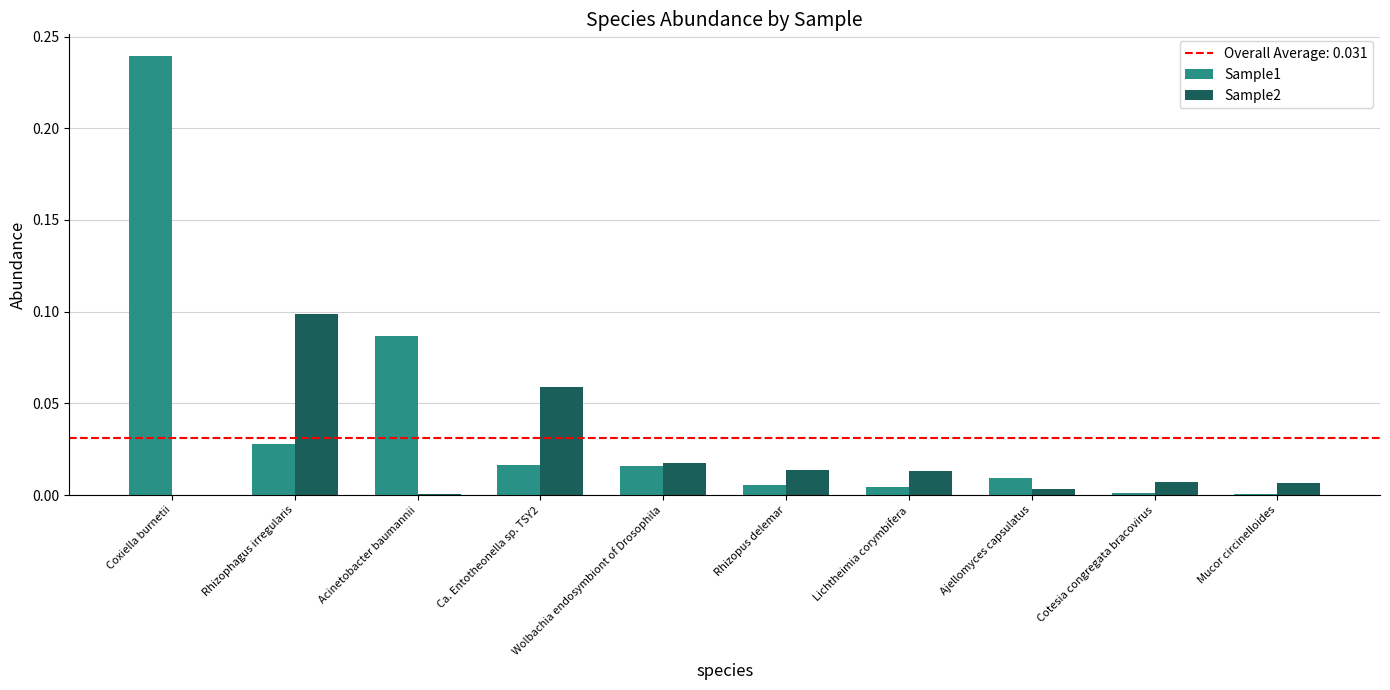

Does the chart contain stacked bars?

No